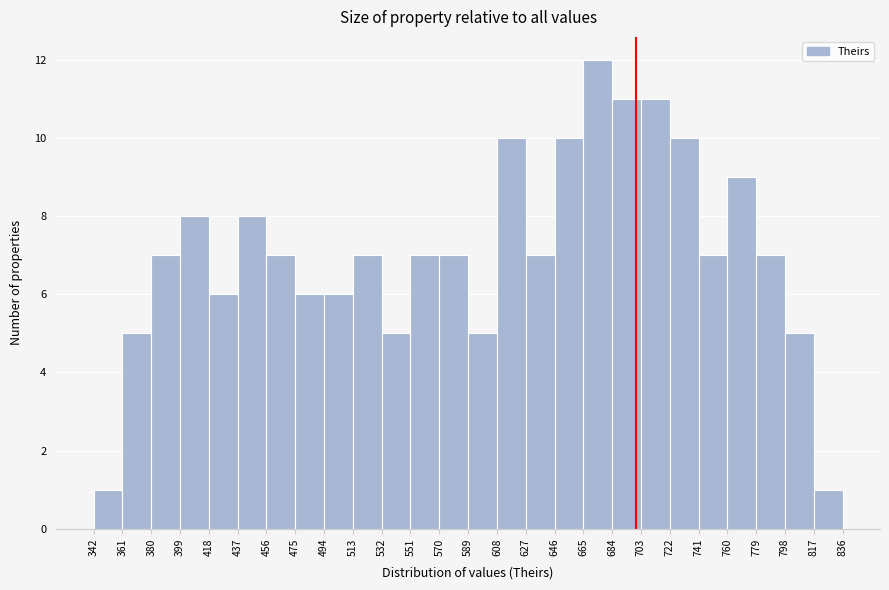

Reading left to right, list every bar in this chart as the range it spans on the x-axis followed by its height. The values are not printed on the chart, so give them approximately, as read against the axis.

342 to 361: 1
361 to 380: 5
380 to 399: 7
399 to 418: 8
418 to 437: 6
437 to 456: 8
456 to 475: 7
475 to 494: 6
494 to 513: 6
513 to 532: 7
532 to 551: 5
551 to 570: 7
570 to 589: 7
589 to 608: 5
608 to 627: 10
627 to 646: 7
646 to 665: 10
665 to 684: 12
684 to 703: 11
703 to 722: 11
722 to 741: 10
741 to 760: 7
760 to 779: 9
779 to 798: 7
798 to 817: 5
817 to 836: 1